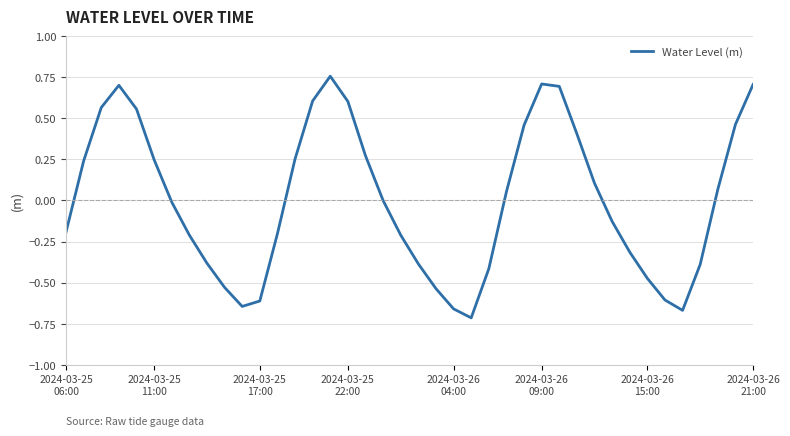

What is the difference between the maximum and minimum values?

1.5